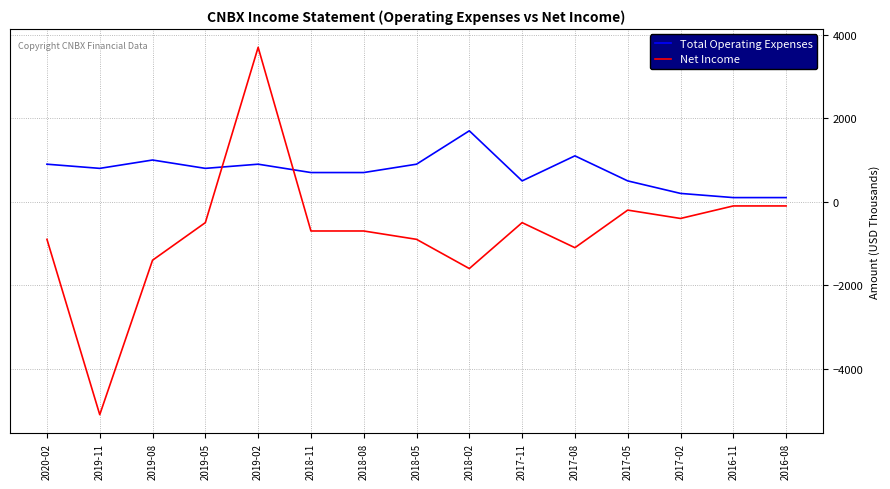

Rank the series at 2017-05 from lowest to highest value.

Net Income, Total Operating Expenses